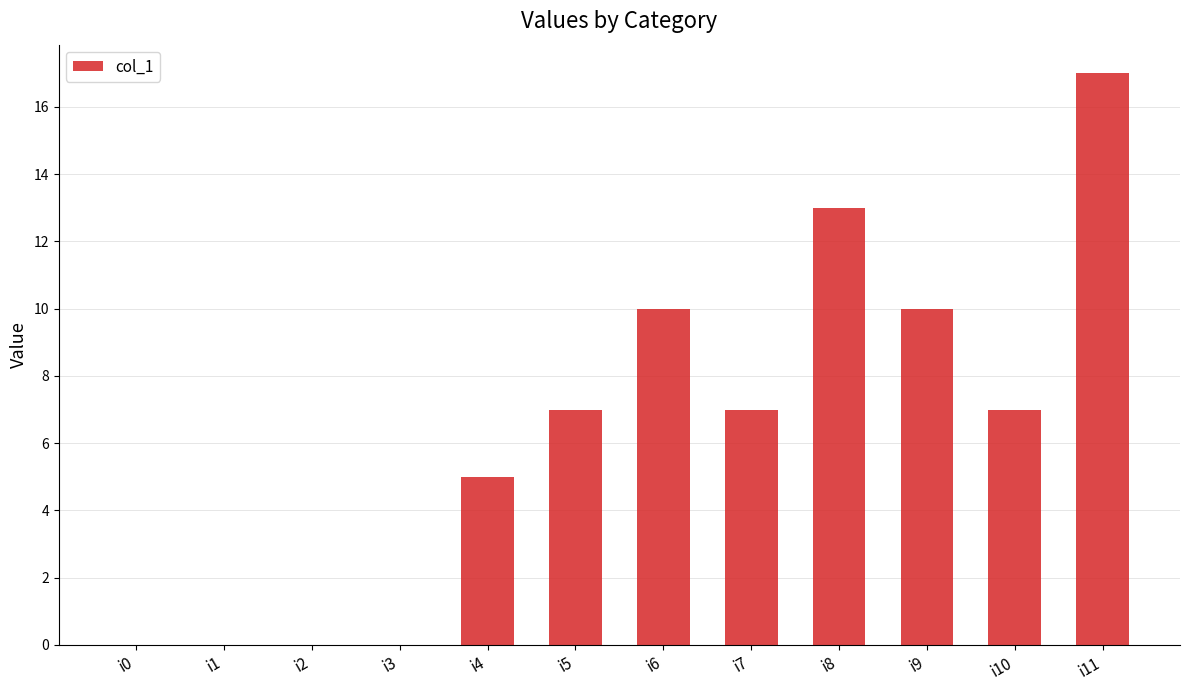

What is the sum of the values at i10 and i6?

17